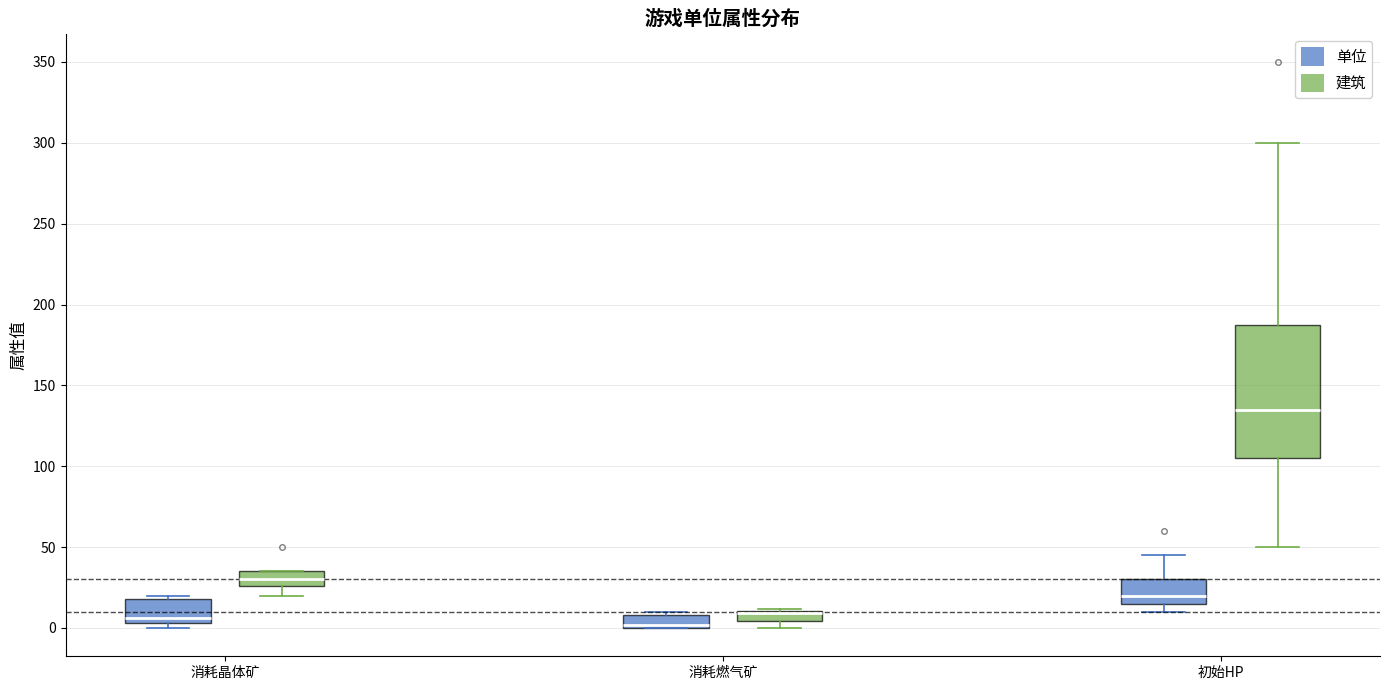

Which box is the tallest, from its lower edge to its upper edge?

初始HP (建筑)